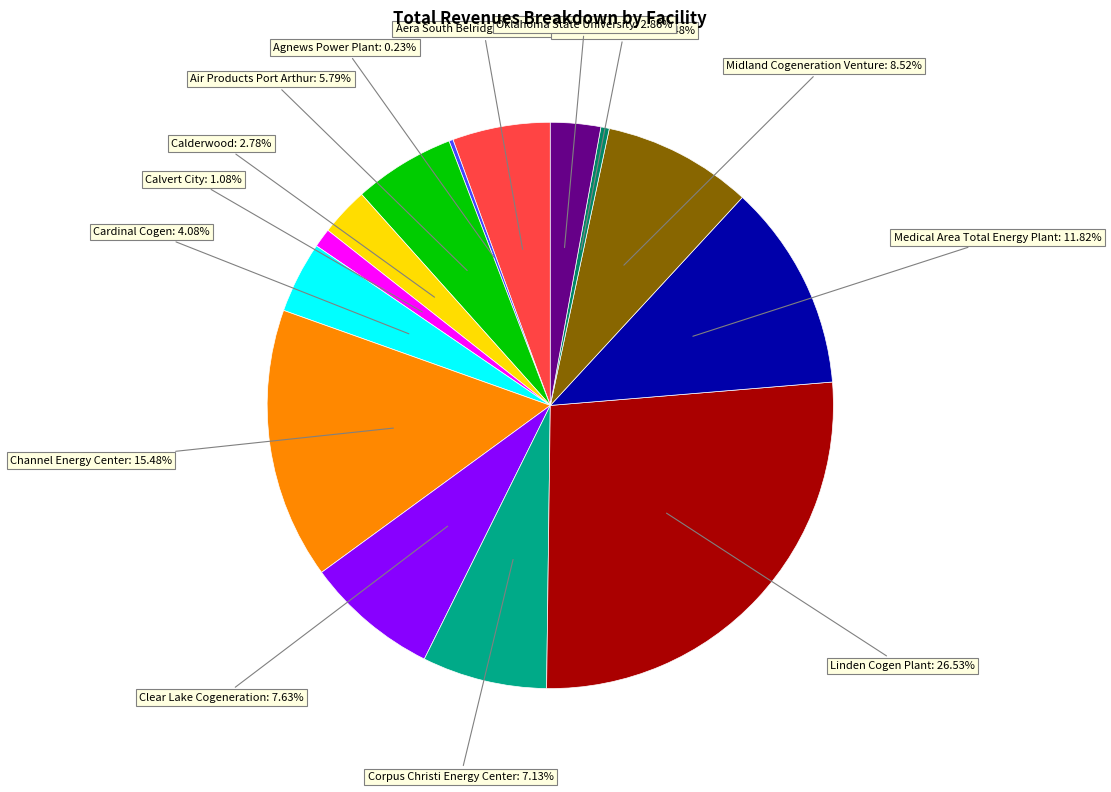

Does any single category account for the majority?

No